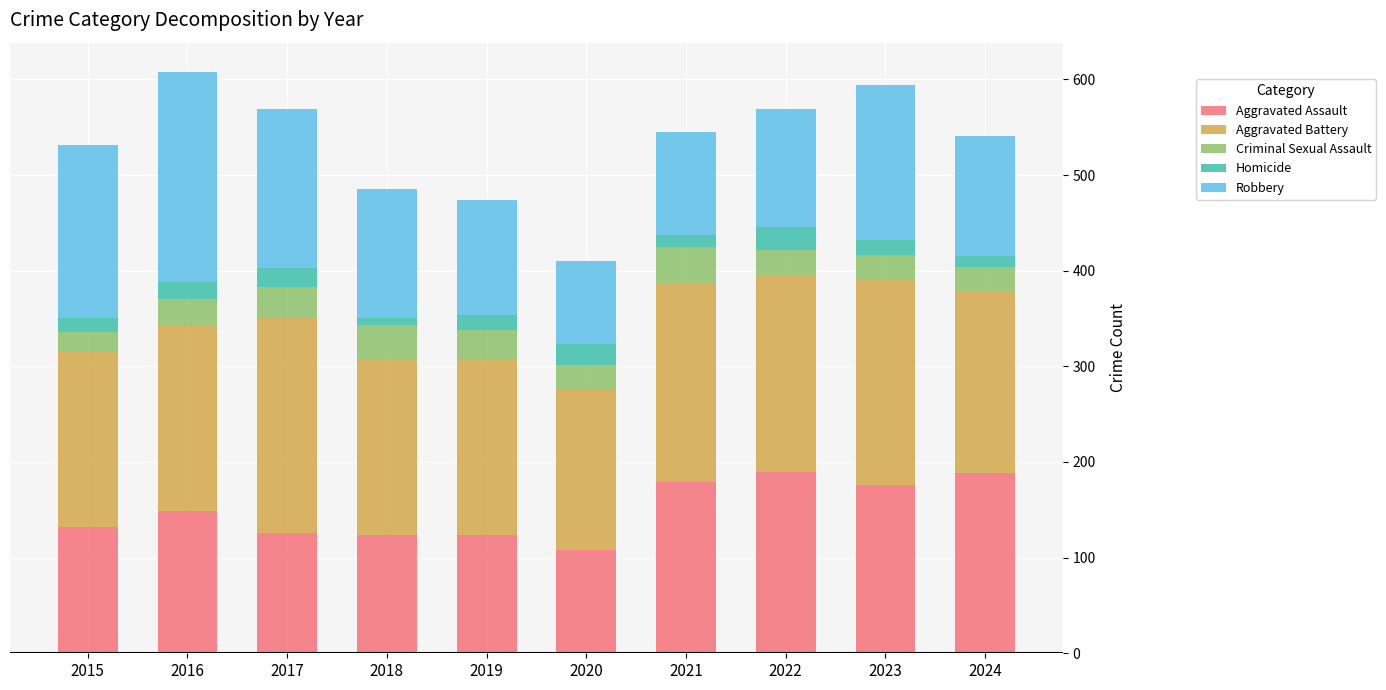

What is the sum of the Aggravated Assault values at 2022 and 2019?

314